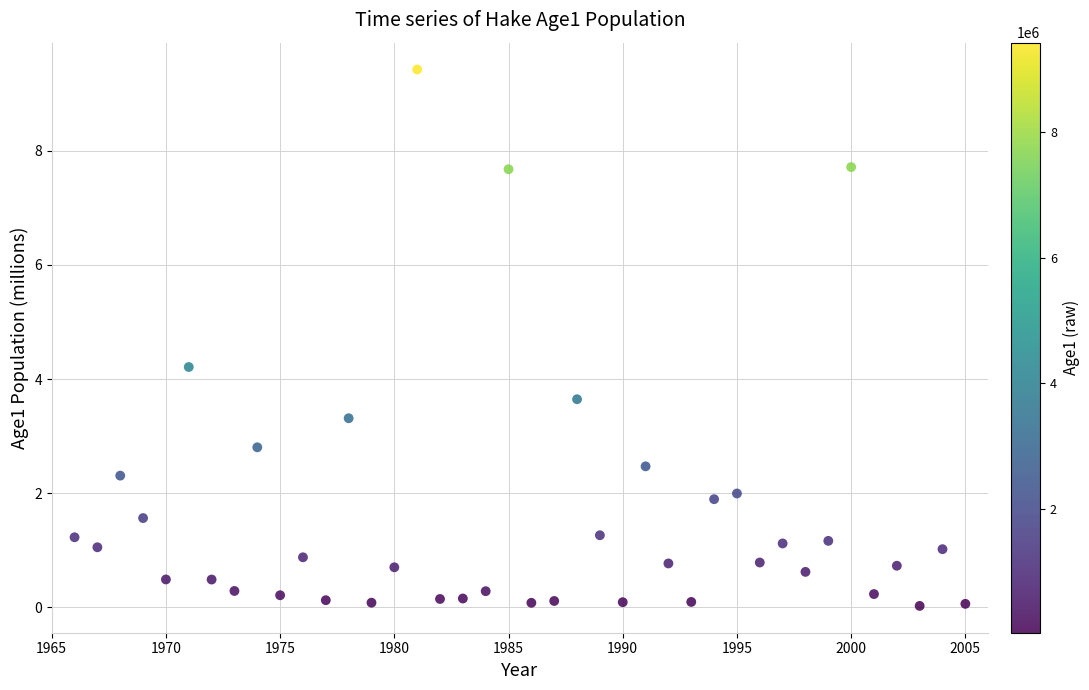

What Y value in the scatter plot is closest to 4?

4.2